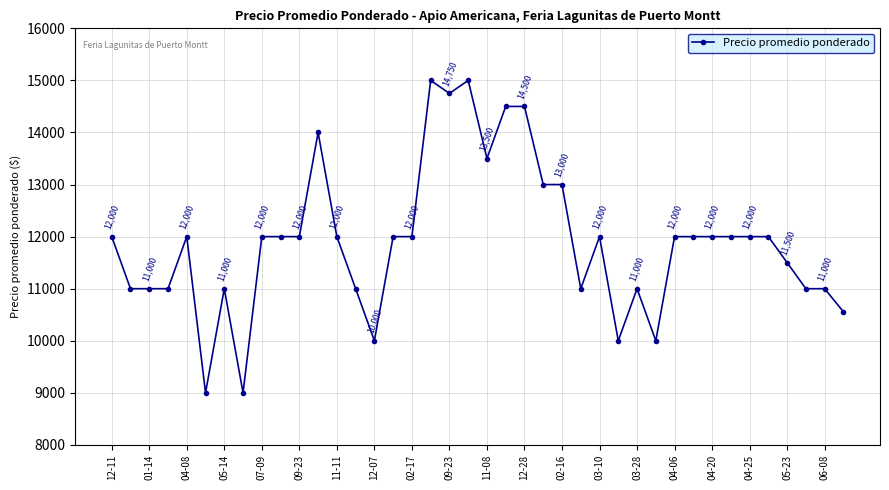

What is the minimum value shown in the chart?

9000